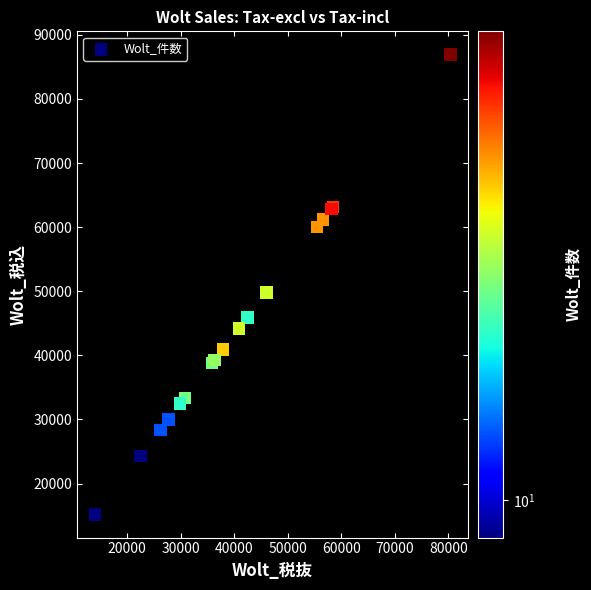

What Y value in the scatter plot is closest to 51061?

49794